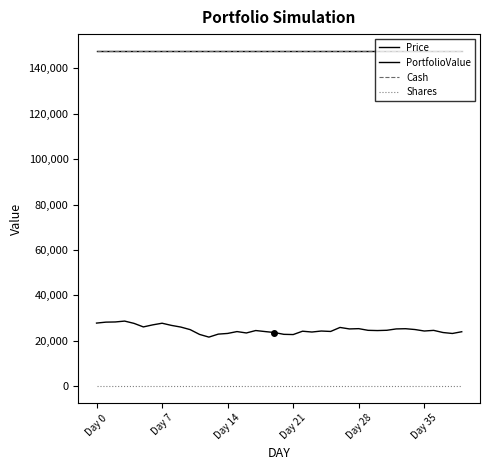

What is the label of the 34th point from the right?

6